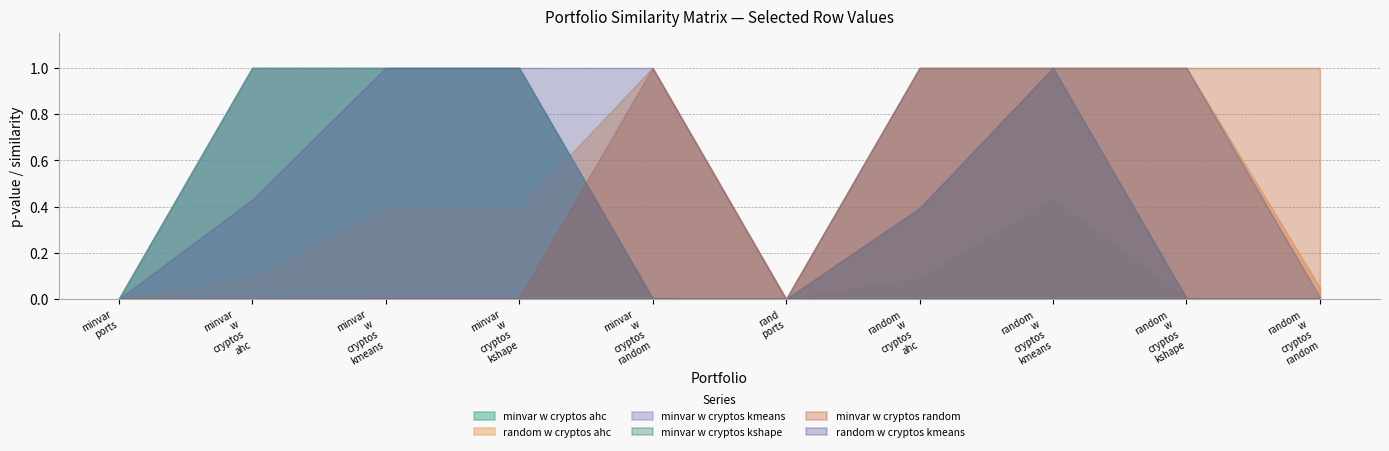

The minvar_w_cryptos_kmeans_equalw series shows 0.0 at rand_ports_equalw. True or false?

True